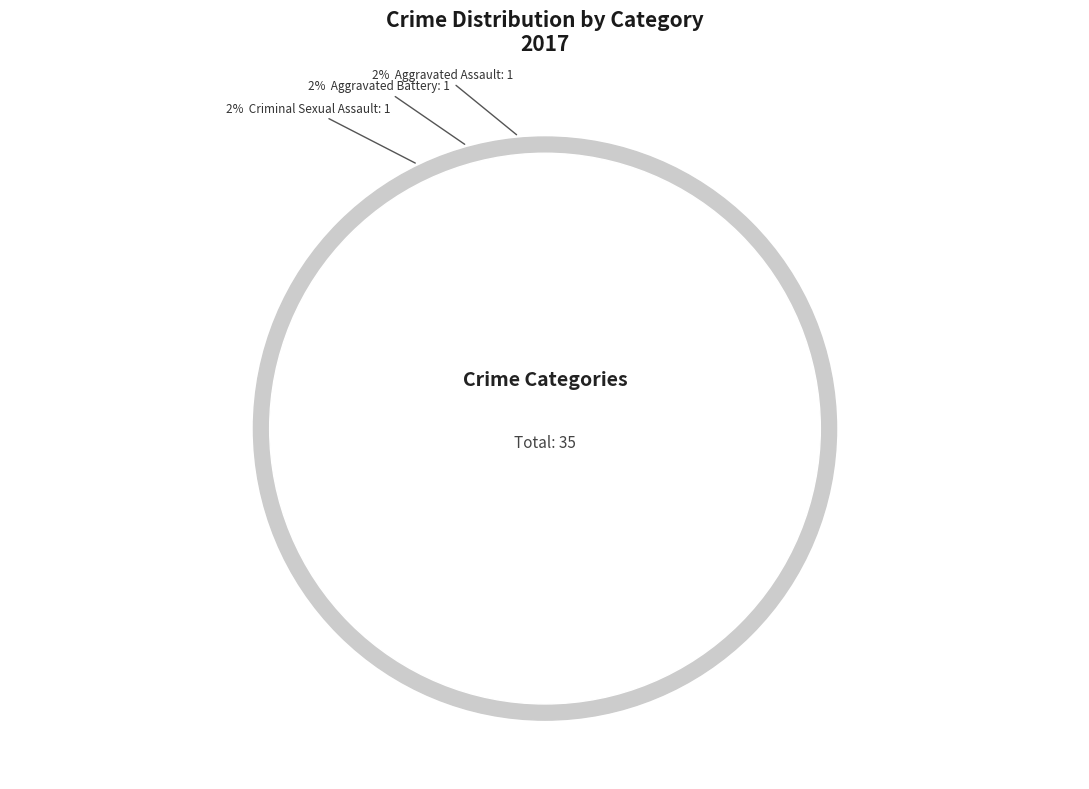

Between Criminal Sexual Assault and Theft, which is larger?

Theft